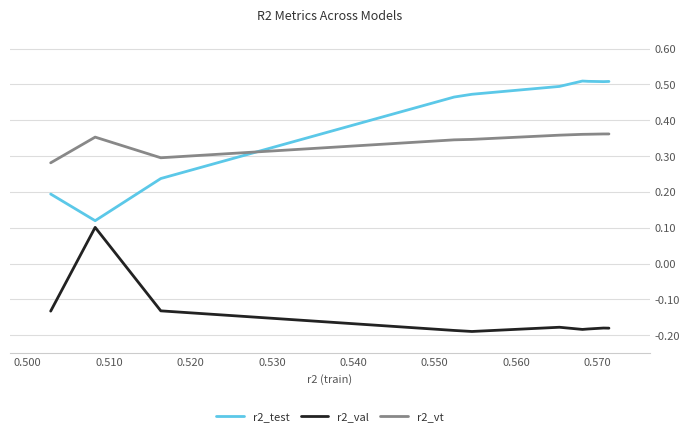

True or false: r2_val and r2_vt intersect in this chart.

False